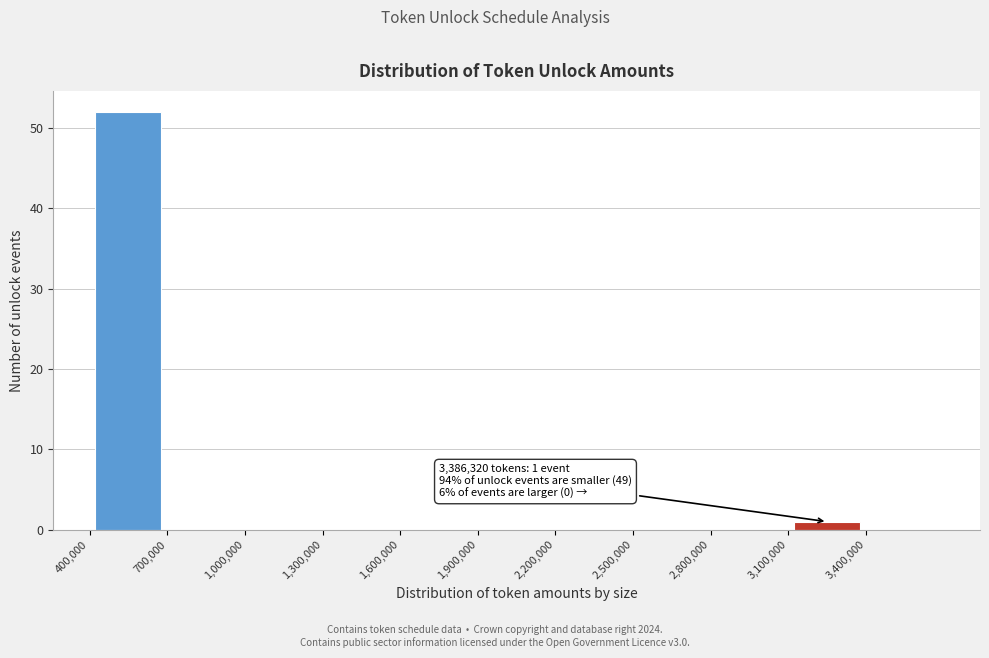

Which range on the x-axis has the tallest bar?

400000 to 700000